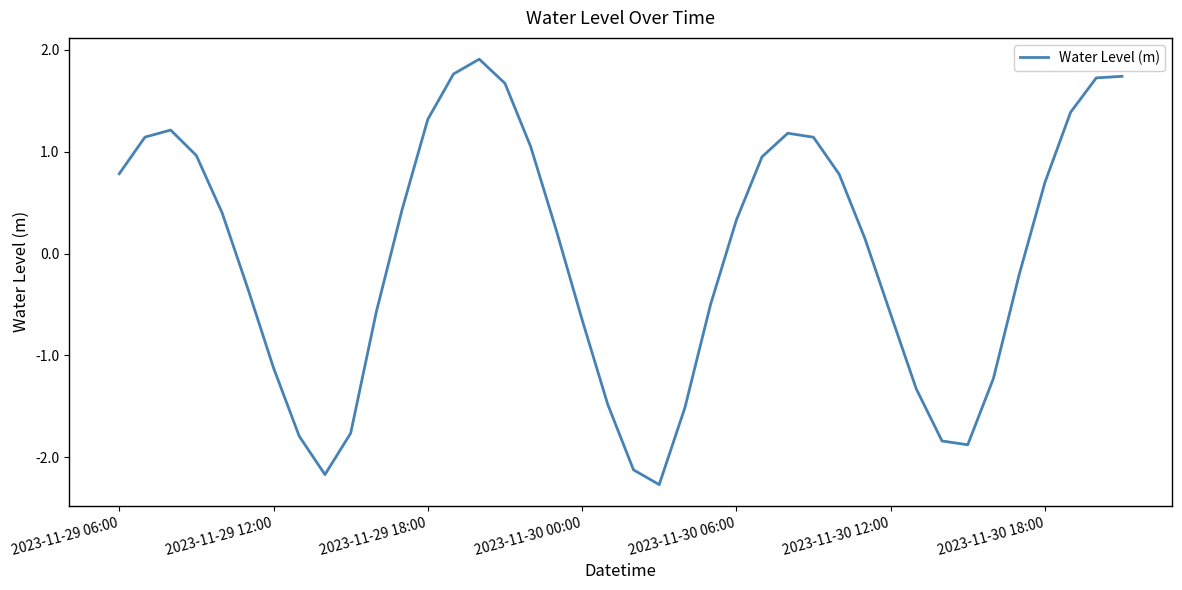

What is the difference between the maximum and minimum values?

4.2